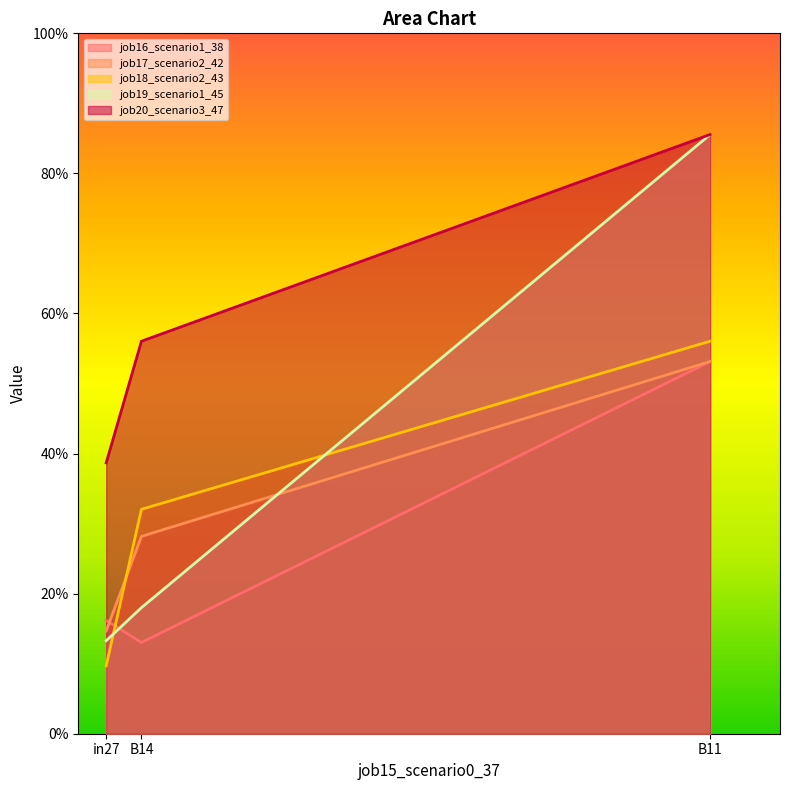

What is the approximate value of job17_scenario2_42 at B14?

0.3